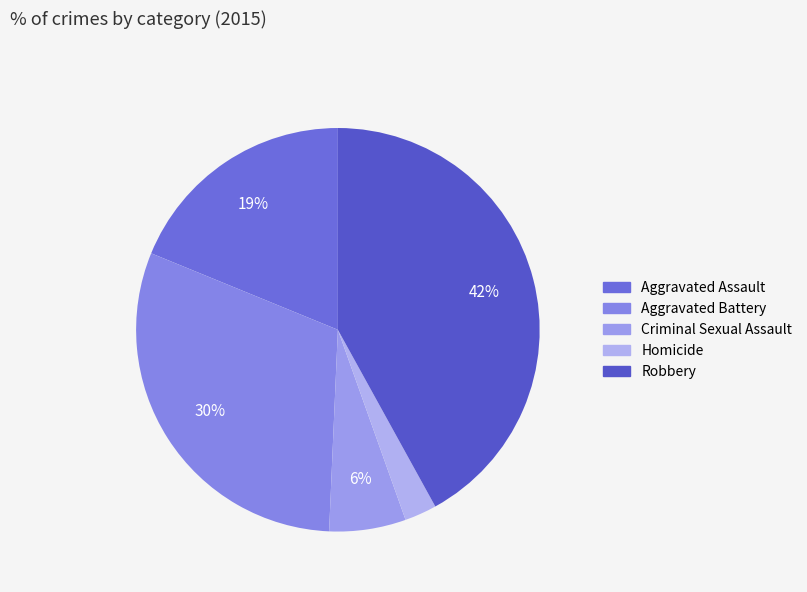

To the nearest percent, what is the difference between the largest and smallest slice percentages?

39%